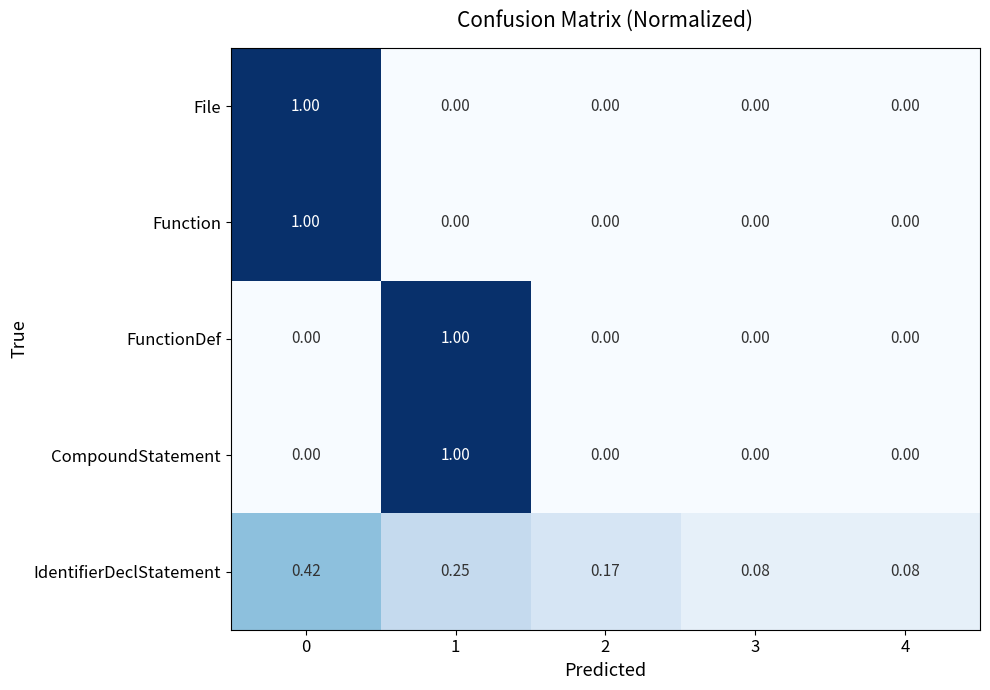

Is the value of CompoundStatement at 2 greater than the value of IdentifierDeclStatement at 1?

No